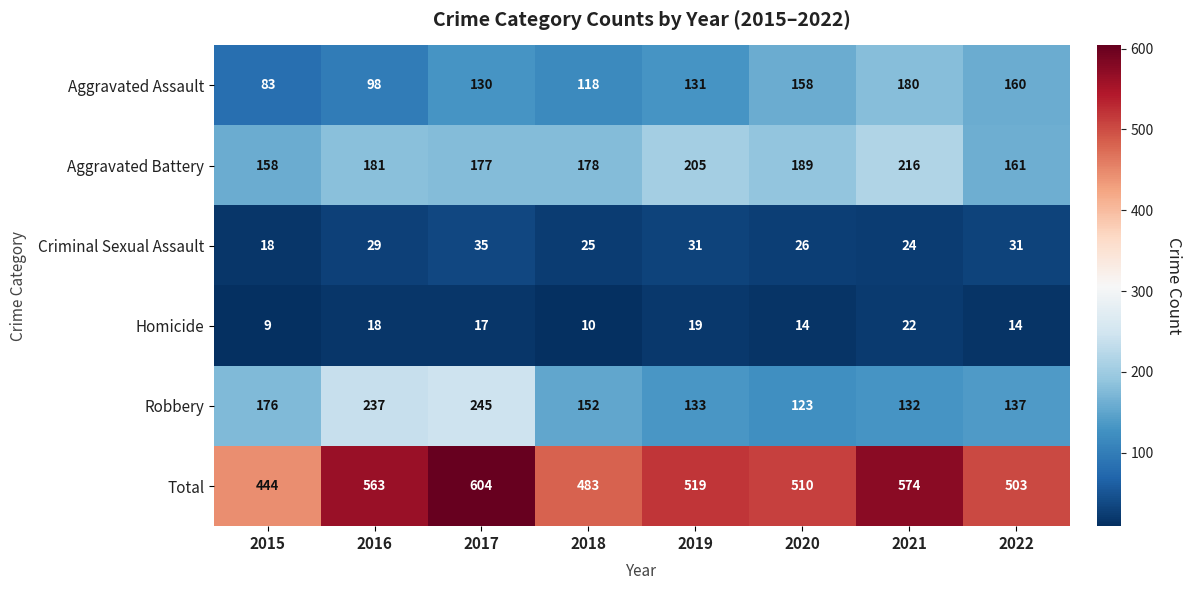

How many series are shown in this chart?

6